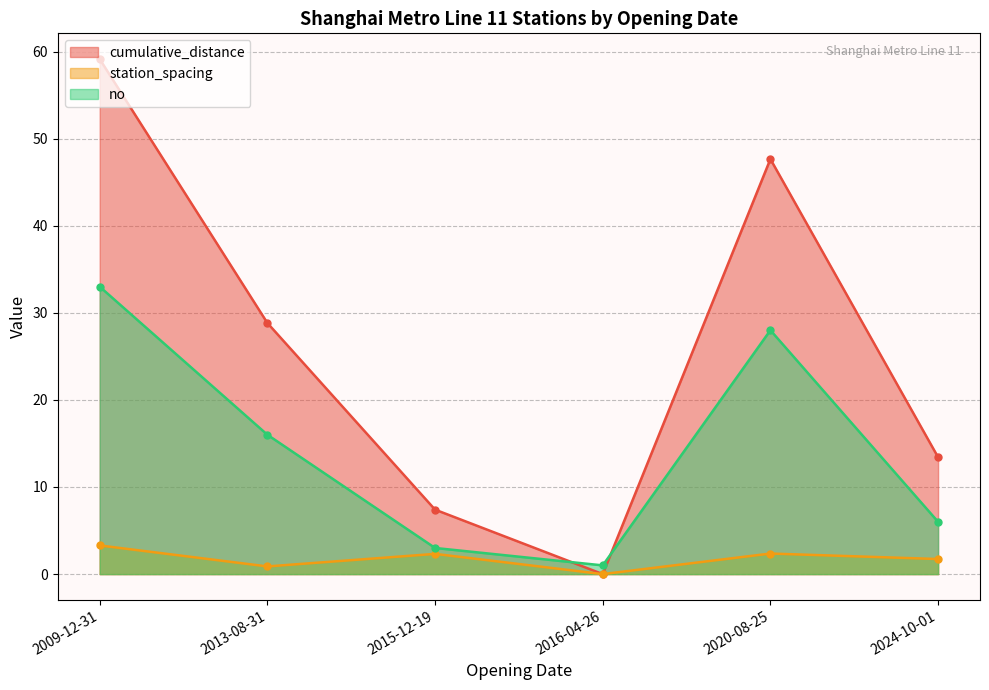

Where is the first local minimum for cumulative_distance?

2016-04-26